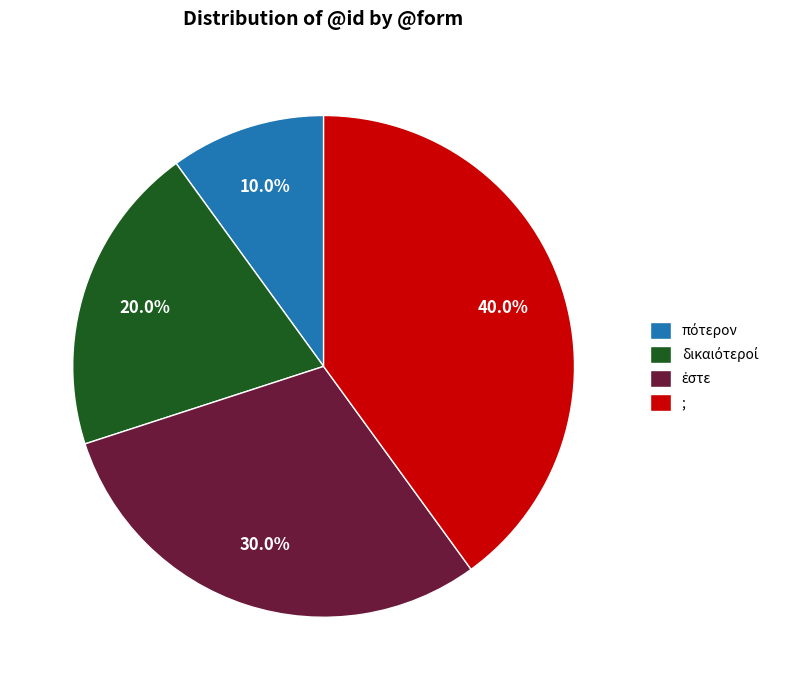

Which slice is the largest?

;